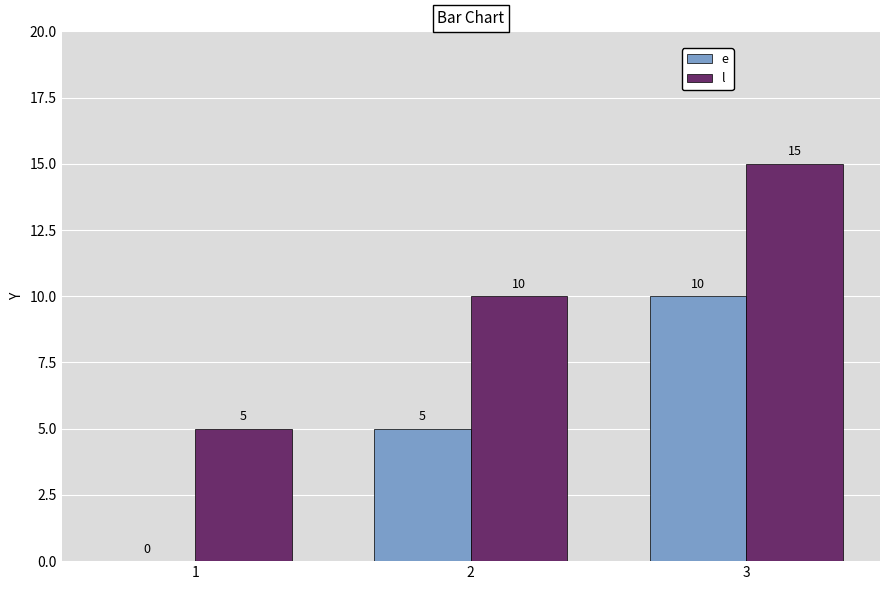

What is the sum of all l values?

30